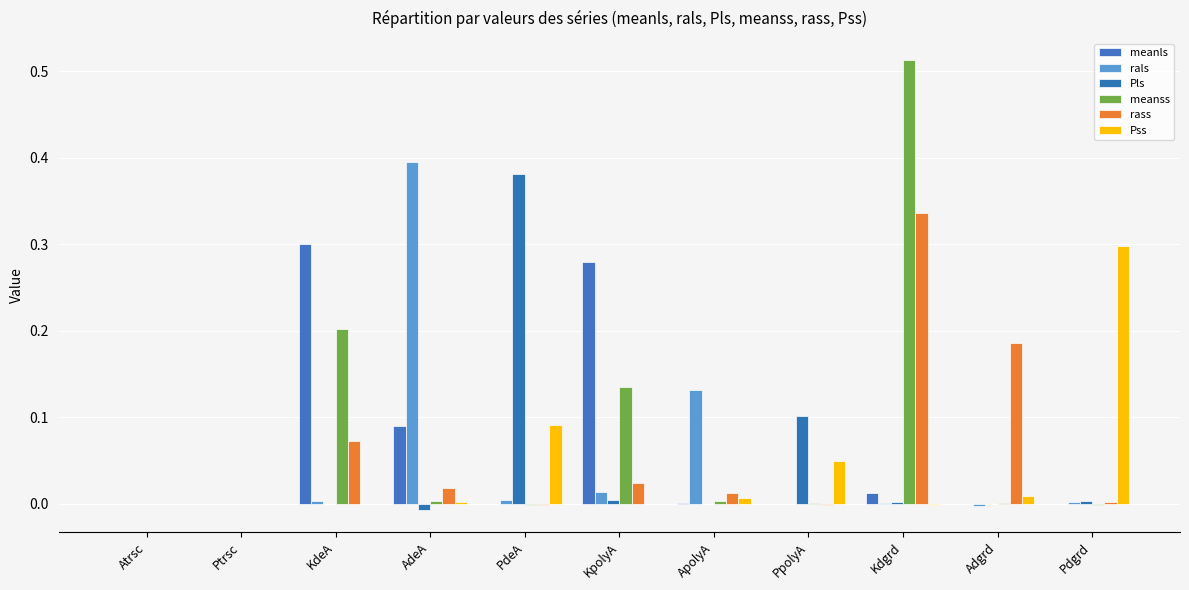

What is the spread (max minus min) of values at Adgrd?

0.2